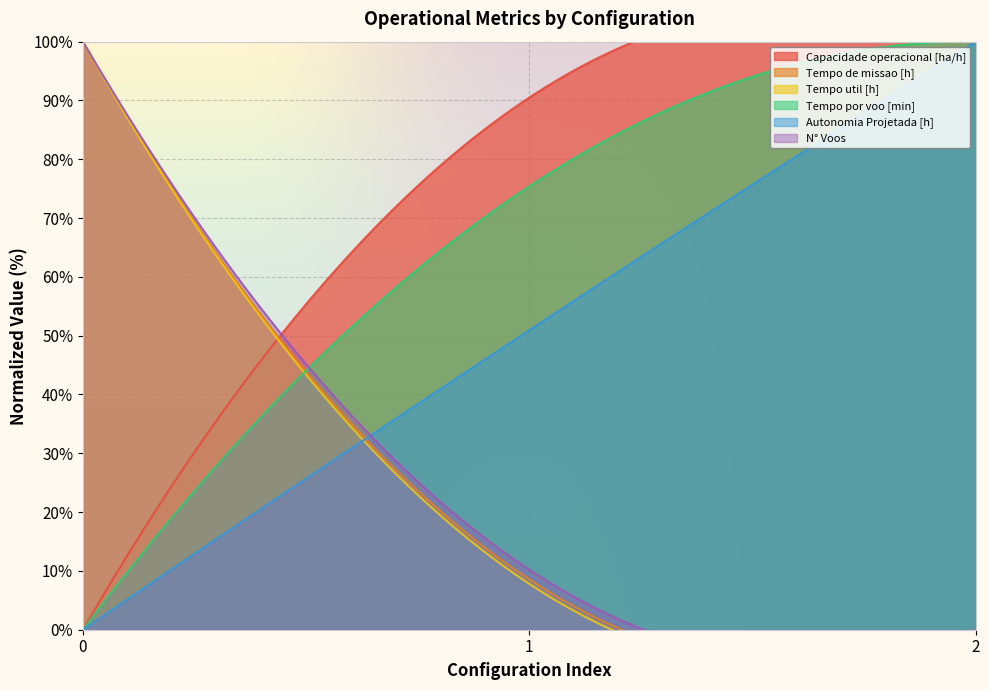

The value of Tempo util [h] at 0 is 0.9. True or false?

True